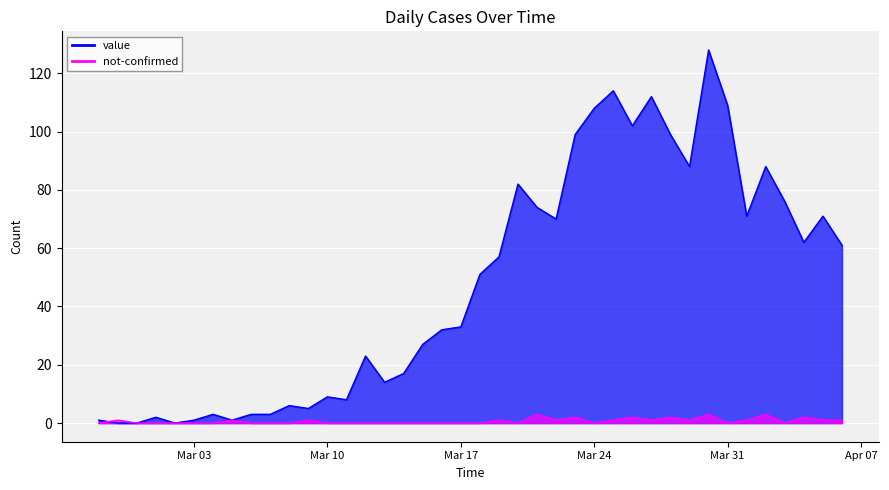

At which category does the chart reach its minimum across all series?

2020-02-28